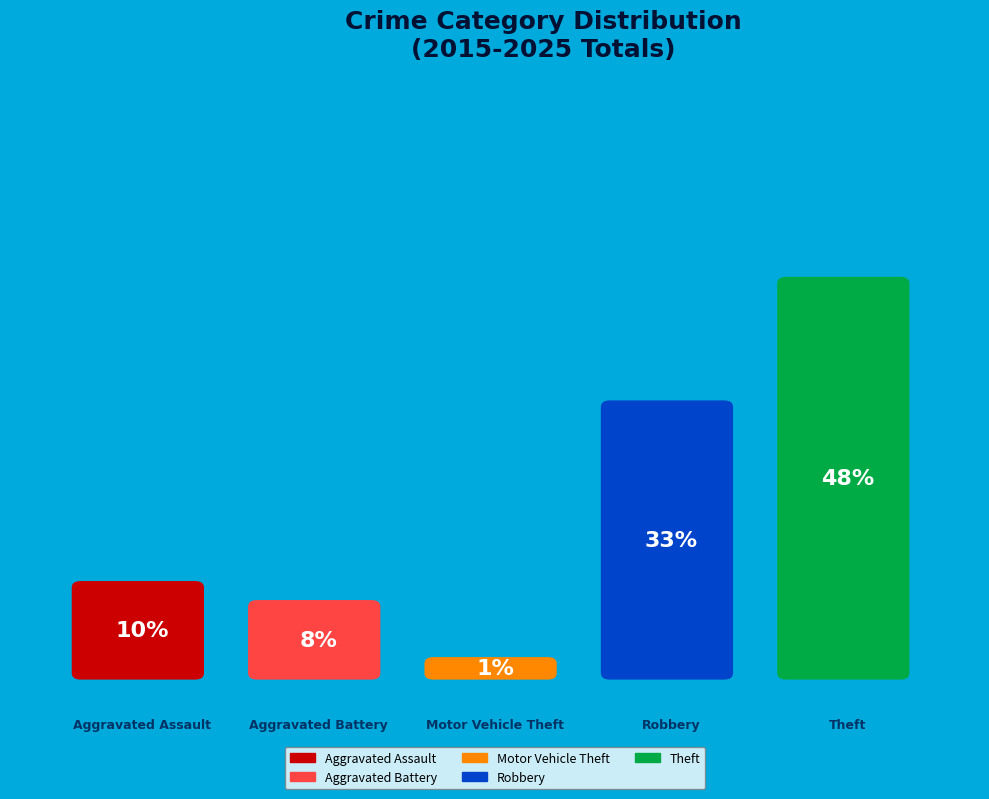

Is there a majority slice in this chart?

No